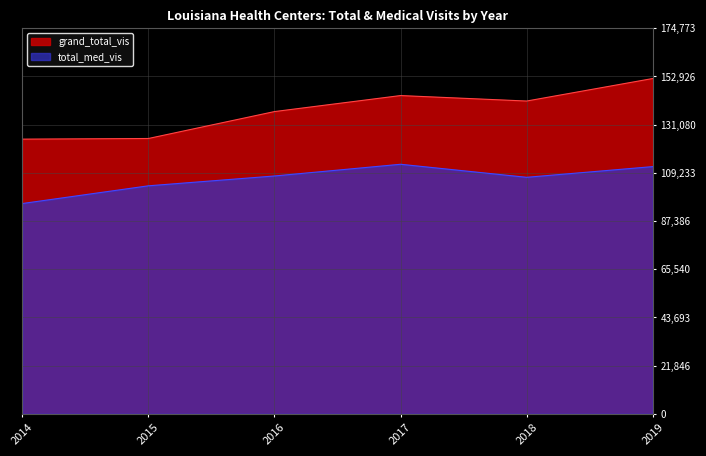

What are all the series names shown in the legend?

grand_total_vis, total_med_vis